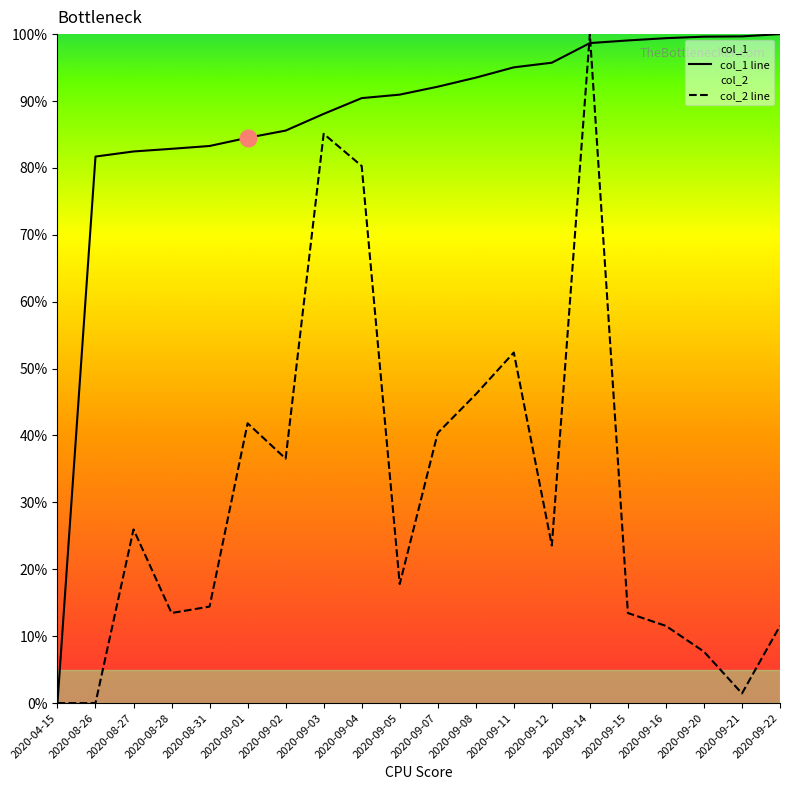

After their last crossing, which series has the higher values: col_1 or col_2?

col_1